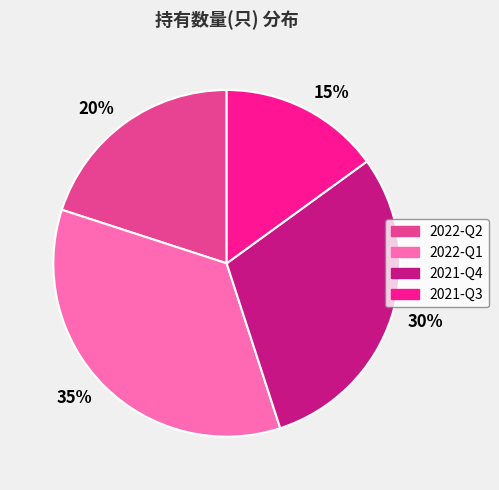

What percentage is the 2021-Q3 slice, to the nearest percent?

15%